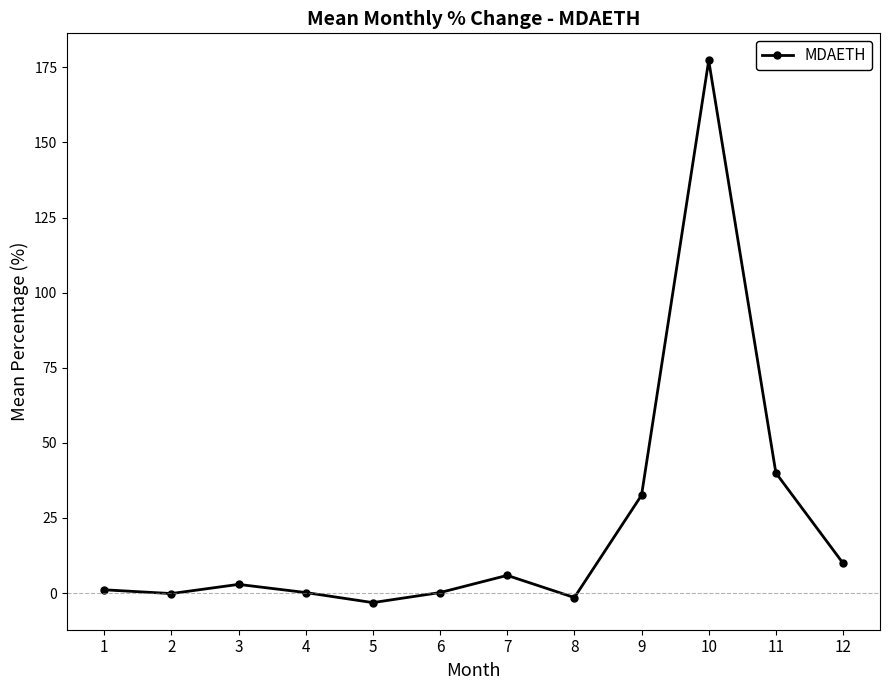

The chart shows a value of 177.3 at 10. True or false?

True